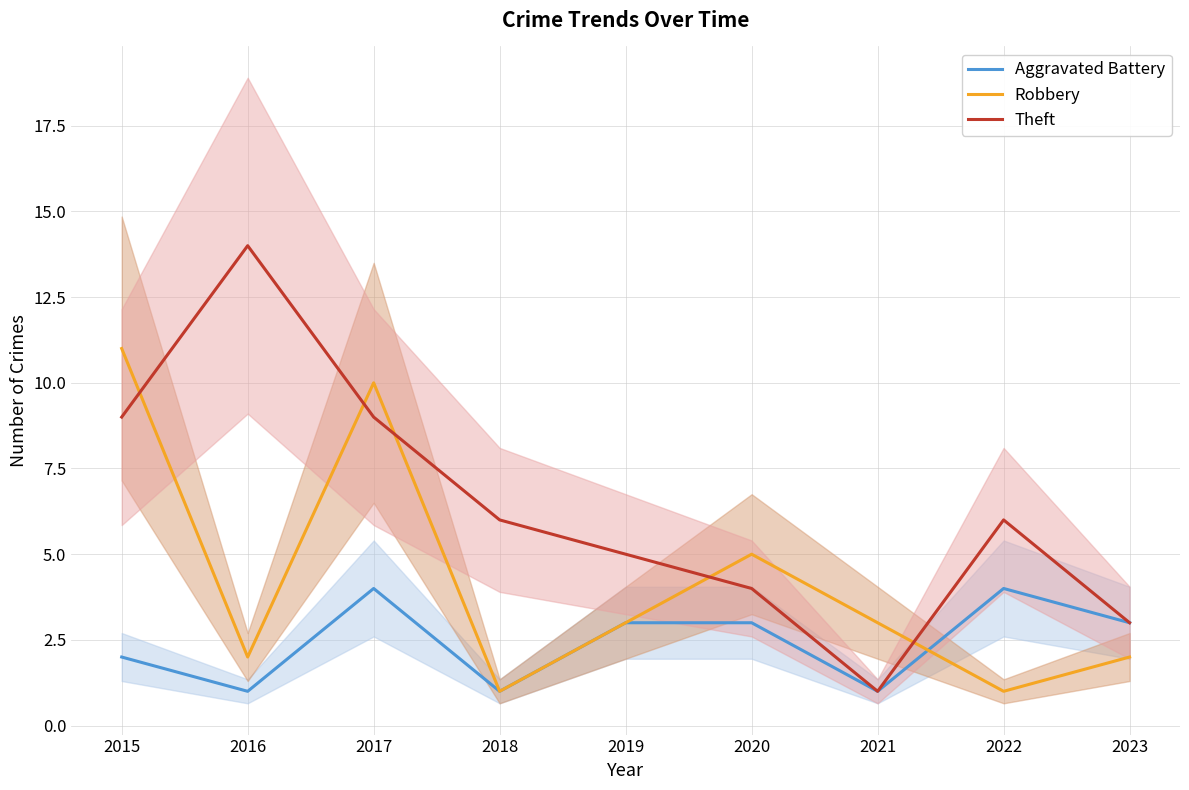

How many lines are shown in the chart?

3